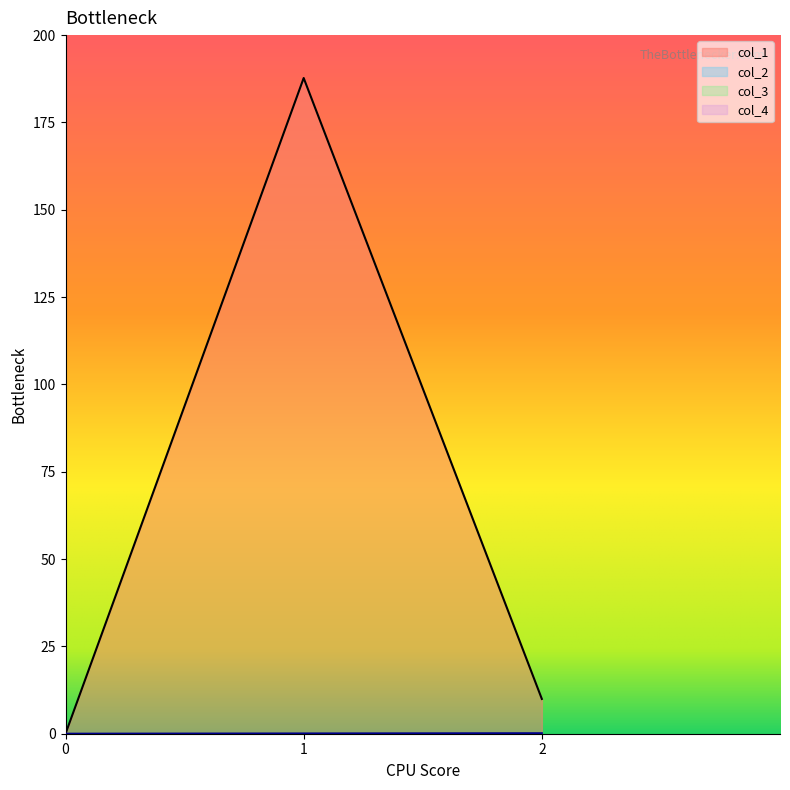

Rank the series at 0 from highest to lowest value.

col_1, col_2